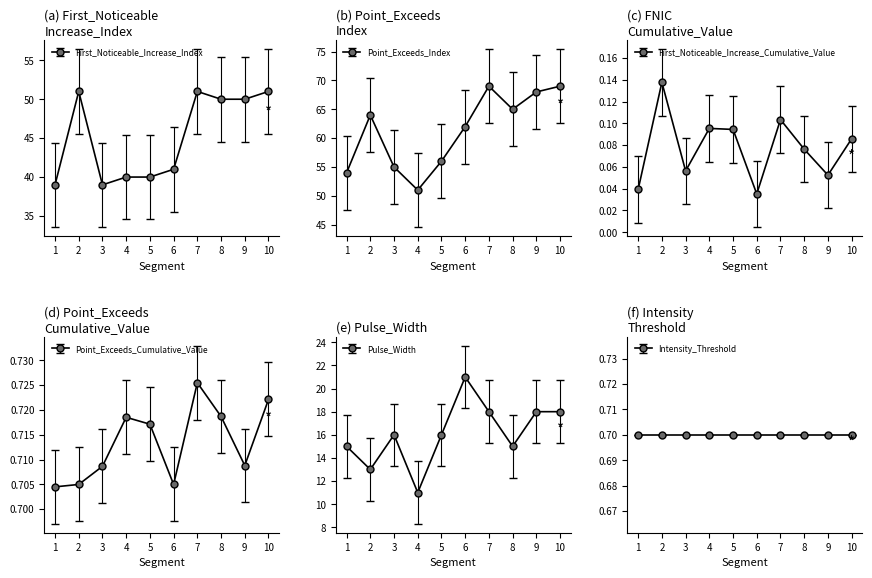

What is the minimum value for Point_Exceeds_Cumulative_Value?

0.7